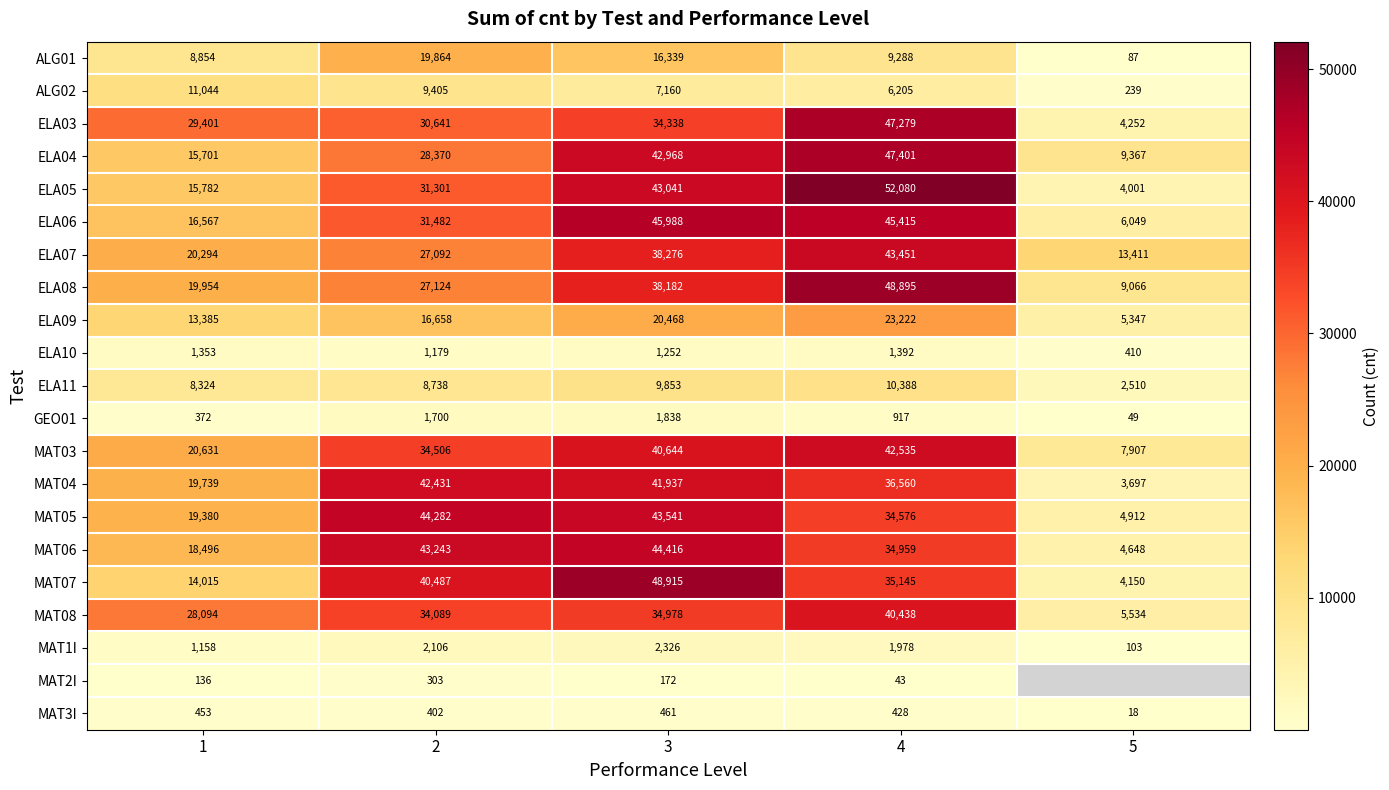

What is the difference between the maximum and second lowest values in the ELA08 series?

28941